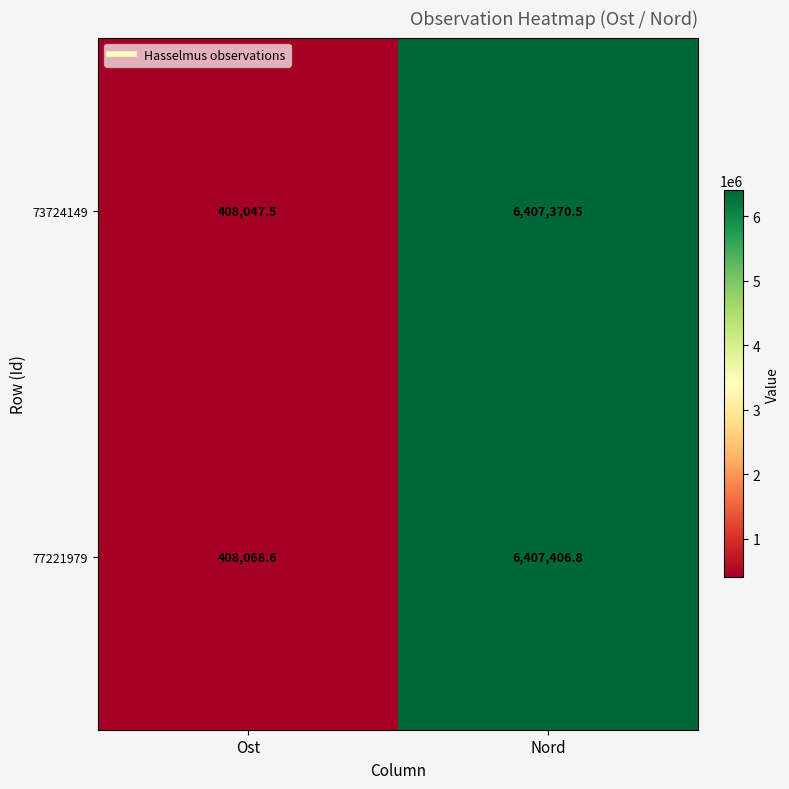

How many data points in 77221979 are less than 6407406?

1